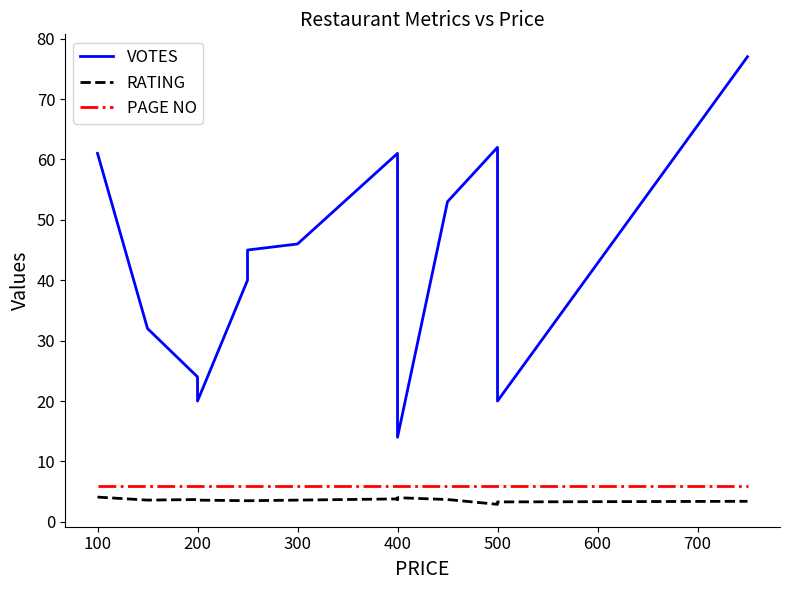

True or false: PAGE NO and RATING intersect in this chart.

False